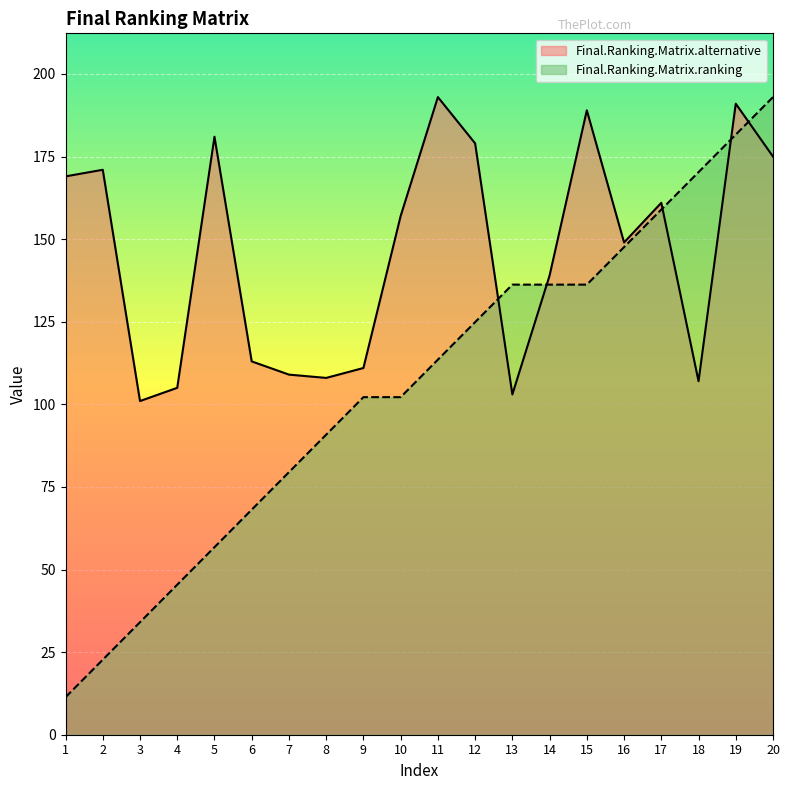

Is the value of Final.Ranking.Matrix.alternative at 16 greater than the value of Final.Ranking.Matrix.ranking at 11?

Yes